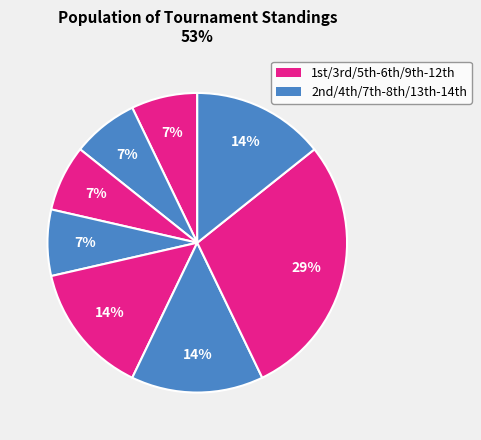

Which slice is the smallest?

1st